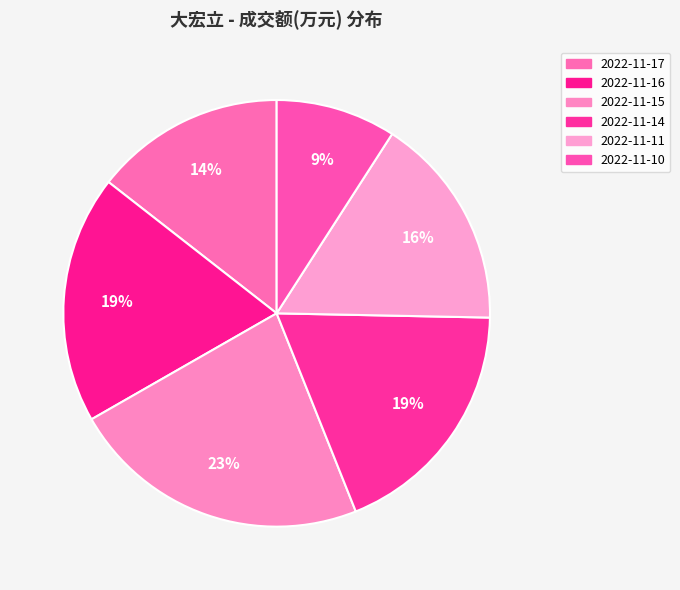

Which slice is the smallest?

2022-11-10